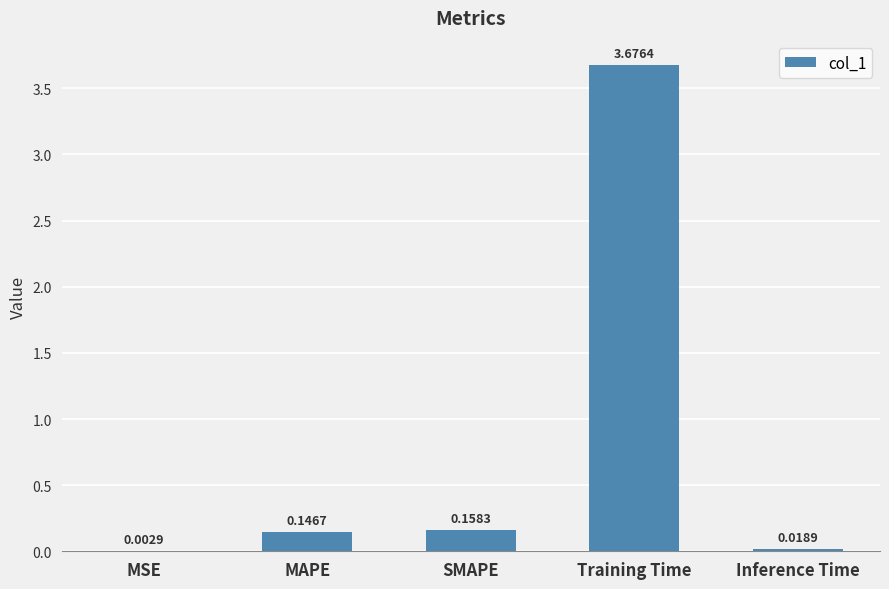

Which label corresponds to the largest value in the chart?

Training Time